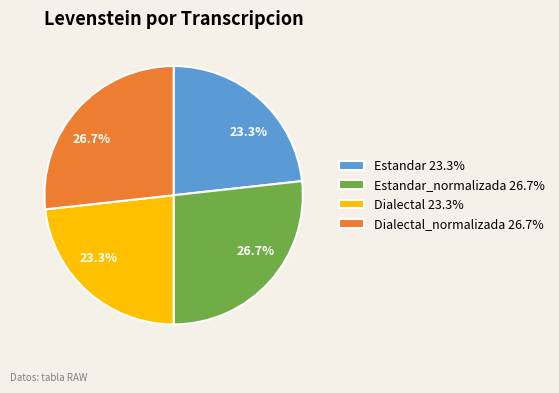

Does Dialectal_normalizada 26.7% represent more than half of the total?

No